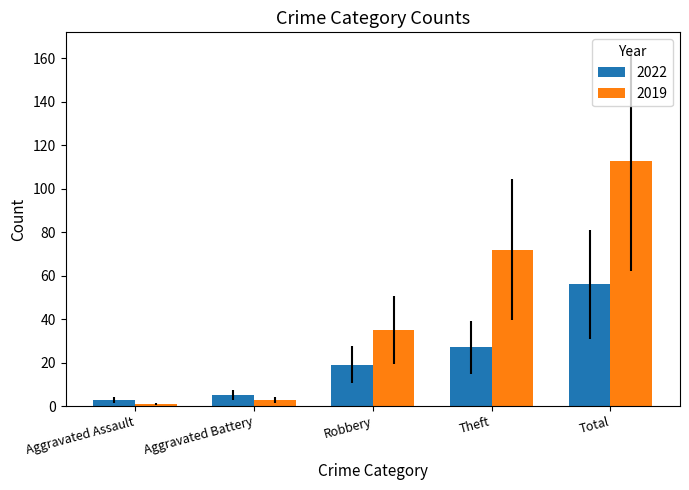

At how many categories does at least one series exceed 96?

1